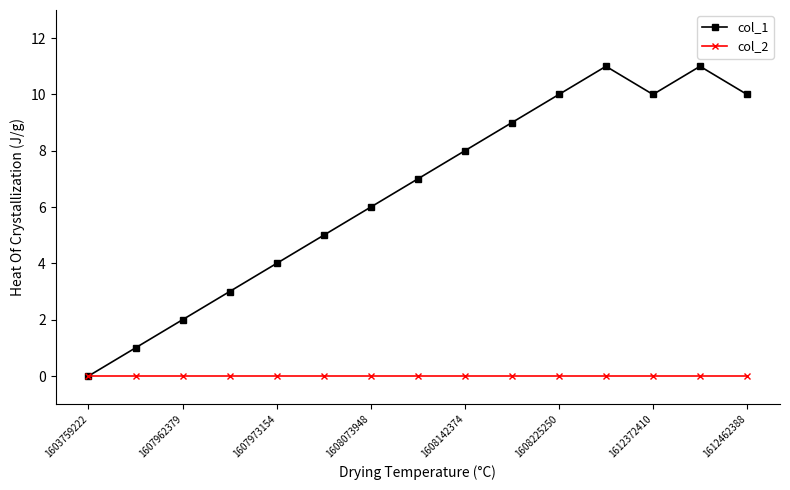

Reading left to right, list all the values displayed in this chart.

col_1: 0	1	2	3	4	5	6	7	8	9	10	11	10	11	10
col_2: 0	0	0	0	0	0	0	0	0	0	0	0	0	0	0